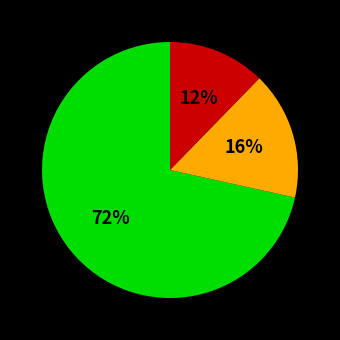

To the nearest percent, what is the average slice percentage?

33%